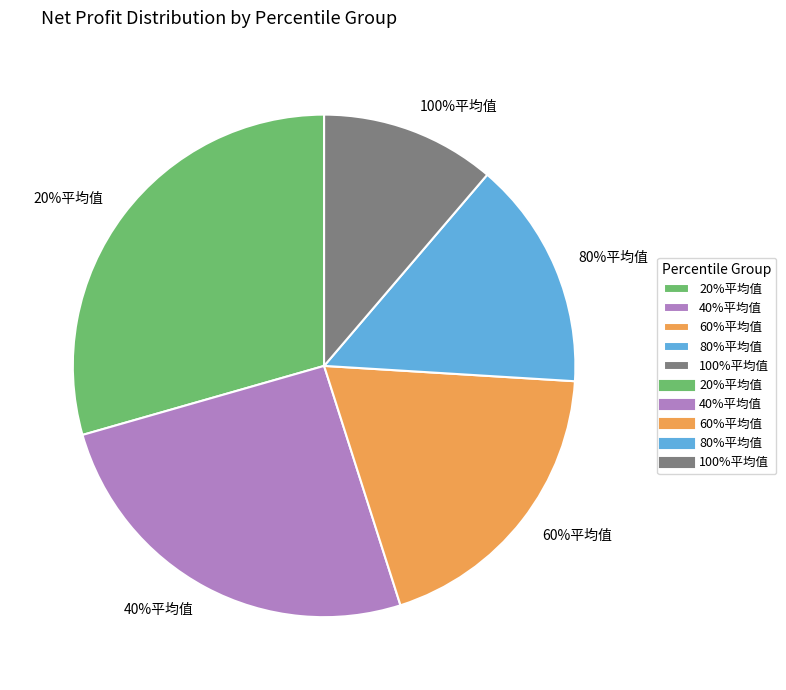

What is the change in value from 20%平均值 to 60%平均值?

-21820.7